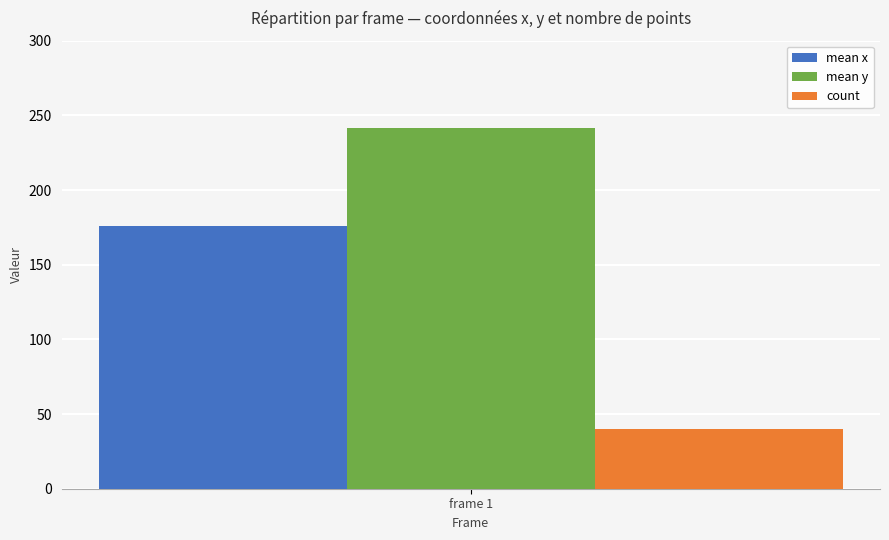

Reading left to right, transcribe all the data shown in this chart.

mean x: 175.7
mean y: 241.5
count: 40.0